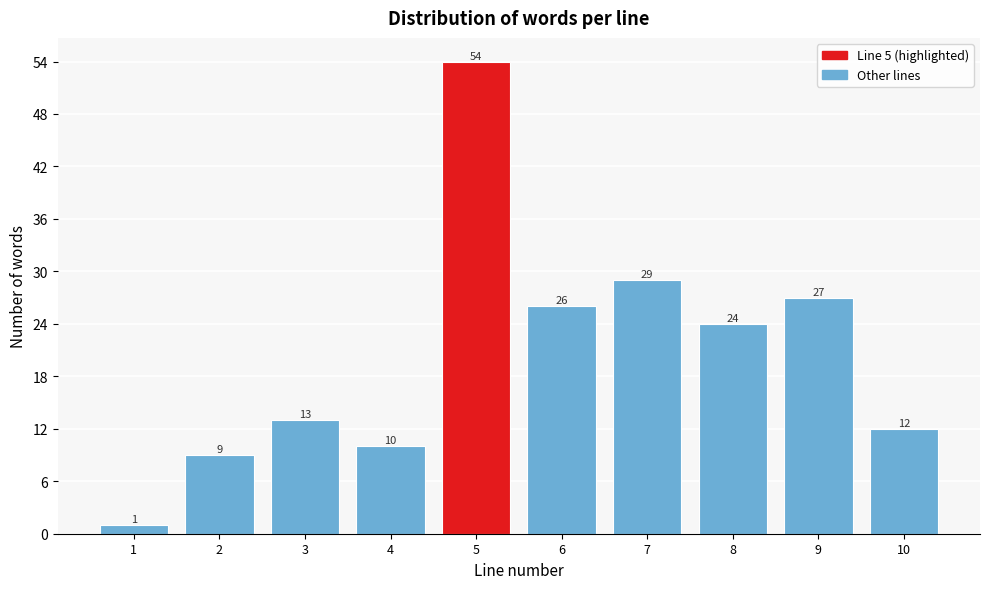

Reading left to right, transcribe all the data shown in this chart.

1	9	13	10	54	26	29	24	27	12